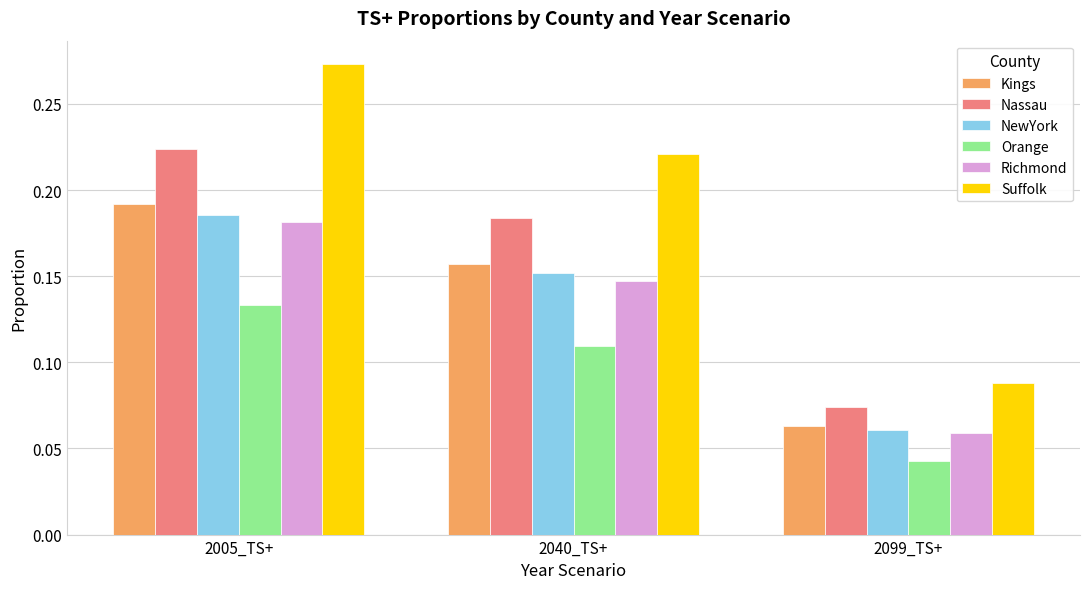

What is the label of the 2nd bar from the left?

2040_TS+